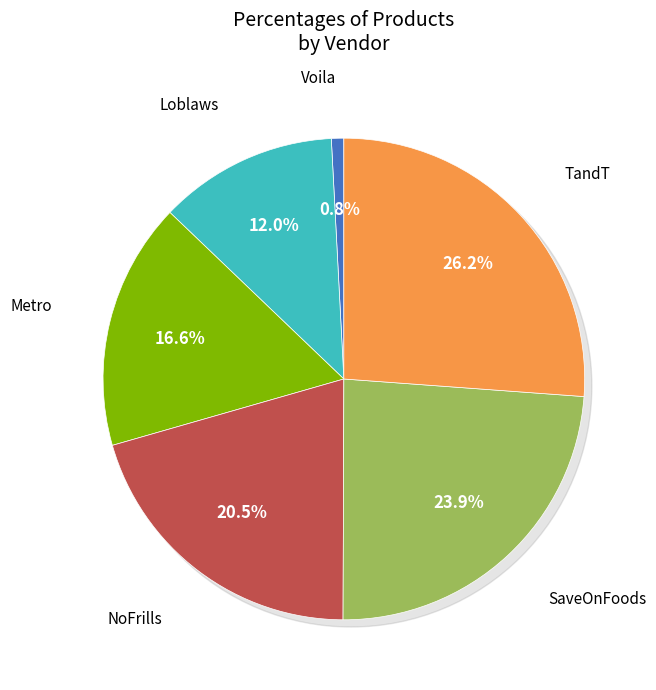

To the nearest percent, what percentage of the pie is NoFrills?

21%